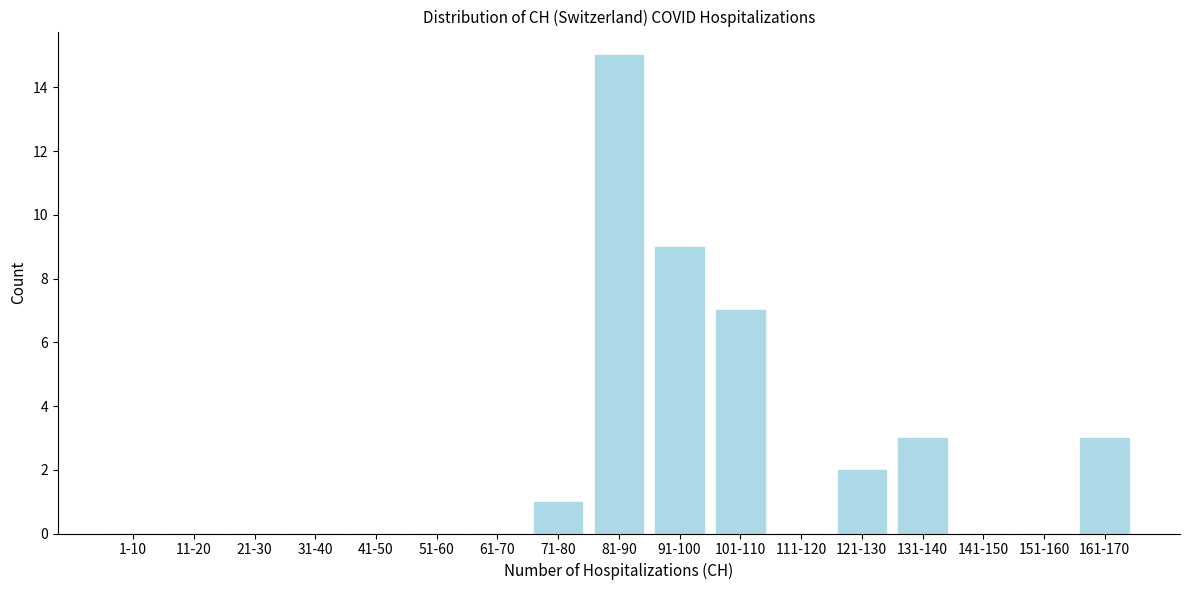

Reading right to left, extract all data points from this chart.

161-170=3	151-160=0	141-150=0	131-140=3	121-130=2	111-120=0	101-110=7	91-100=9	81-90=15	71-80=1	61-70=0	51-60=0	41-50=0	31-40=0	21-30=0	11-20=0	1-10=0